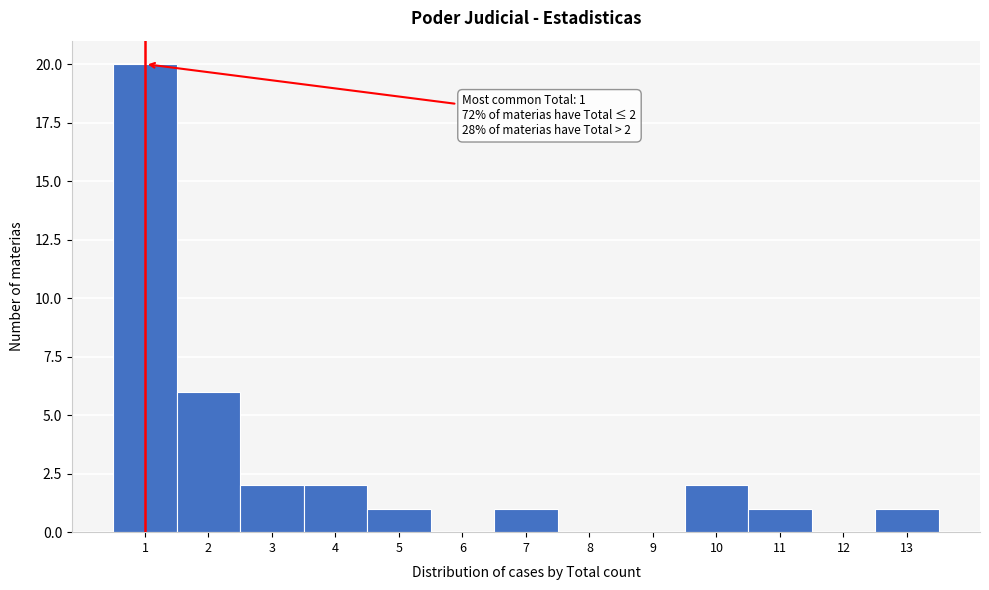

Over which range of the x-axis is the bar tallest?

0.5 to 1.5